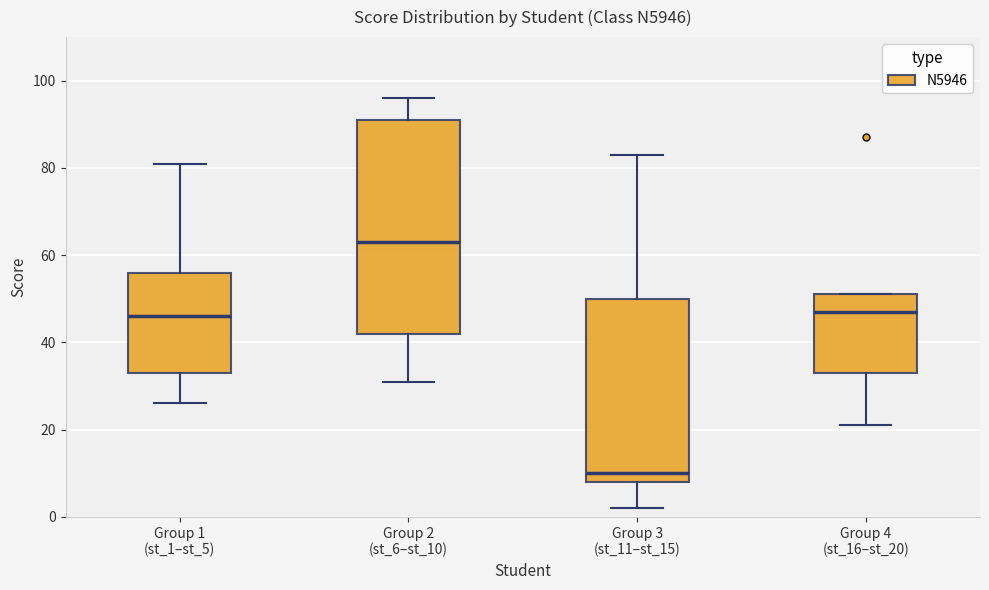

Which box's median line is the lowest?

Group 3 (st_11–st_15)